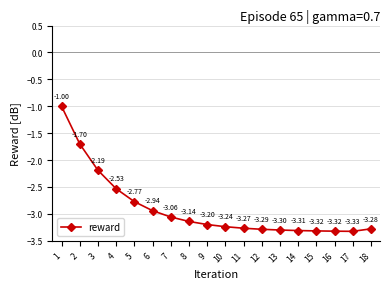

What is the difference between the second highest and minimum values?

1.6